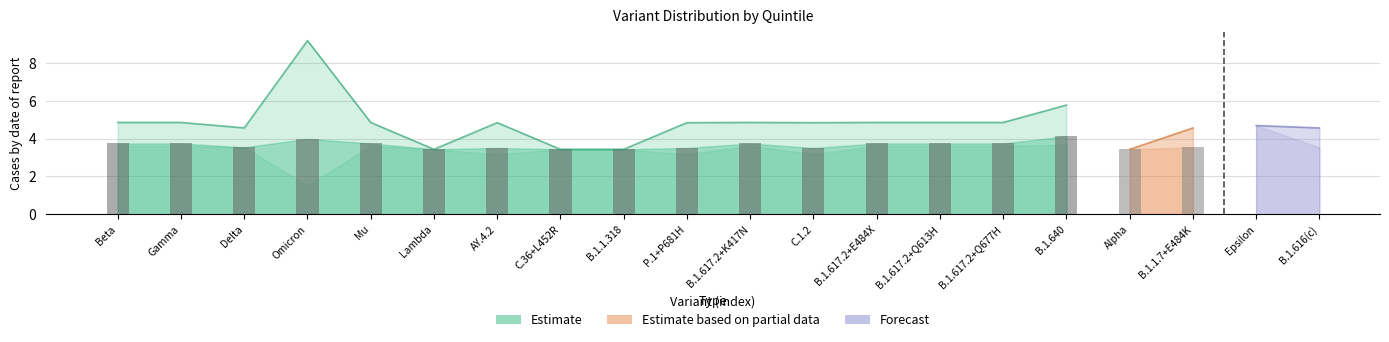

Which has a higher value, Mu or B.1.617.2+E484X?

Mu